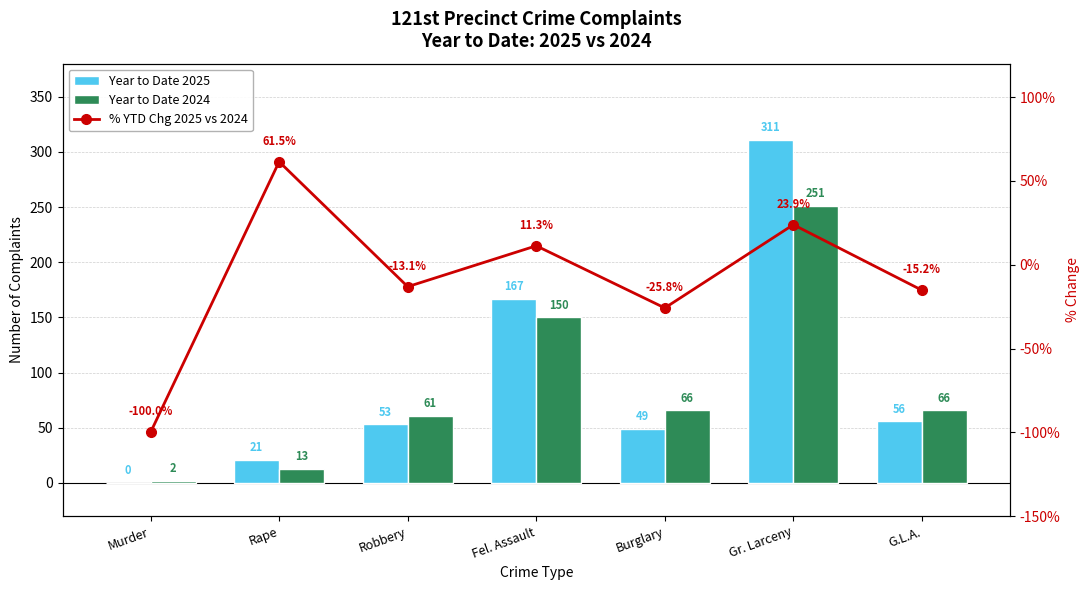

Is the value of % YTD Chg 2025 vs 2024 at Rape greater than the value of Year to Date 2024 at Burglary?

No